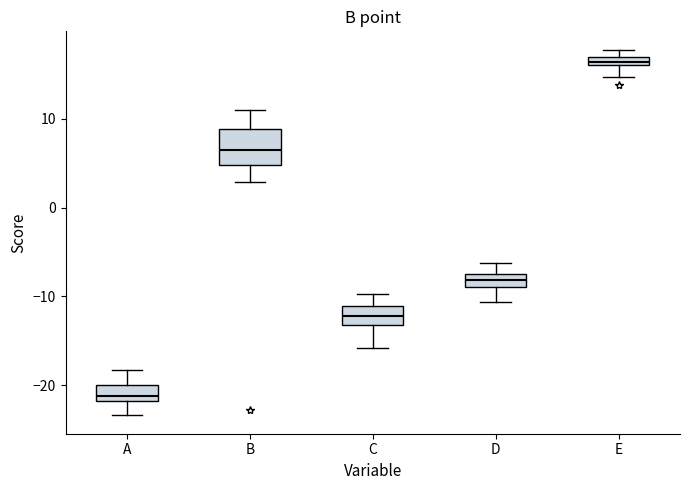

Which box is the tallest, from its lower edge to its upper edge?

B